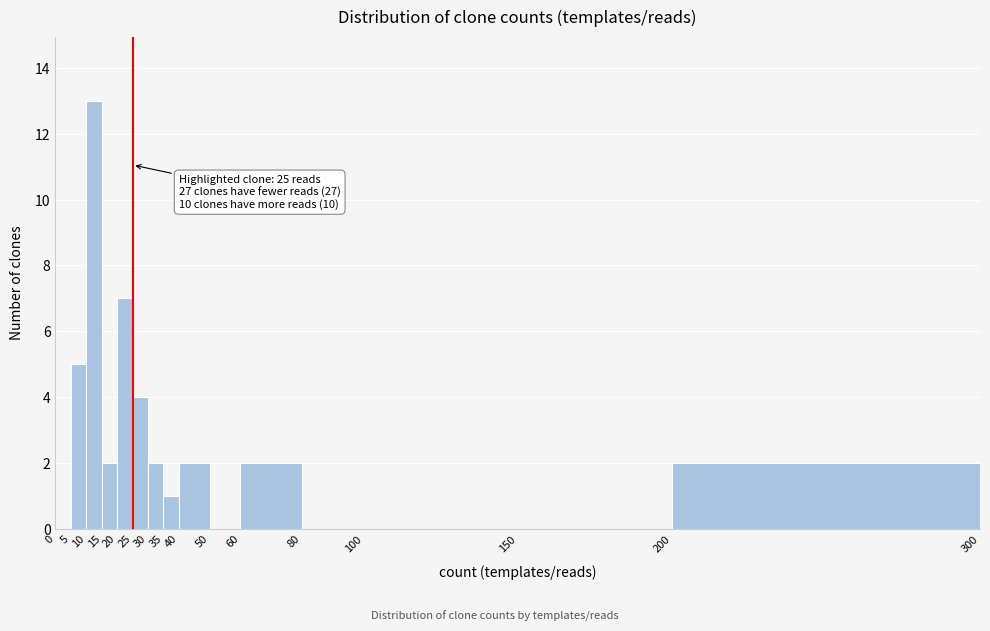

Over which range of the x-axis is the bar tallest?

10 to 15